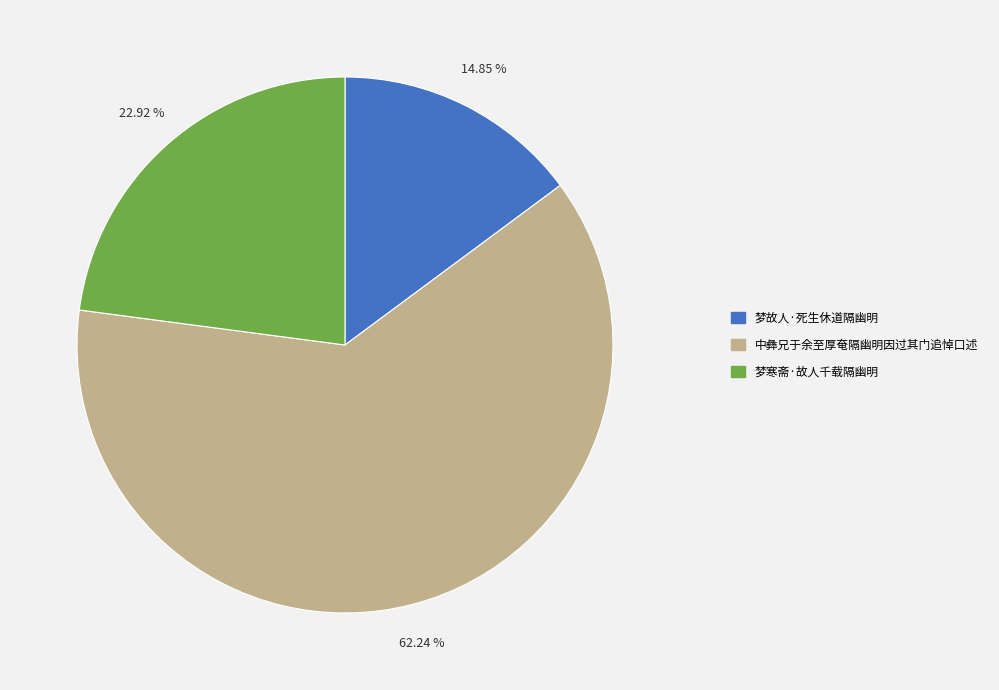

To the nearest percent, what percentage of the pie is 中彝兄于余至厚奄隔幽明因过其门追悼口述?

62%